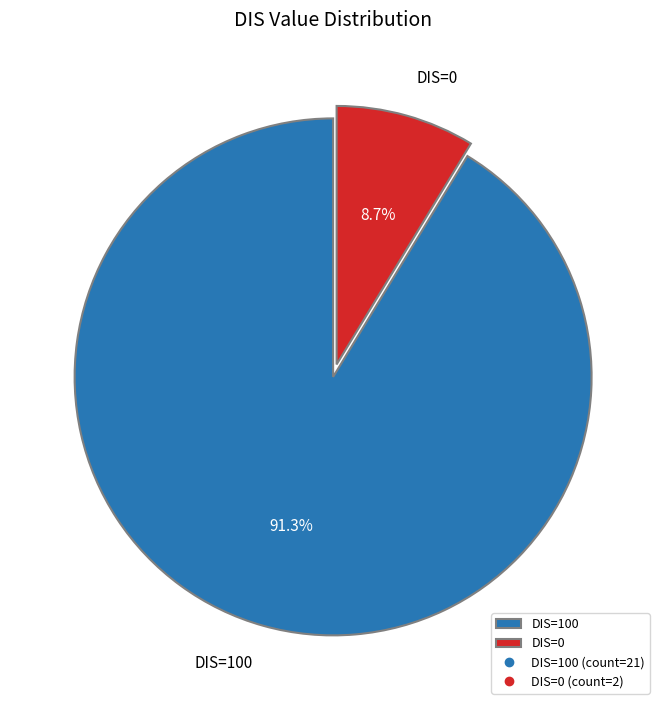

Which category has the biggest portion of the pie?

DIS=100